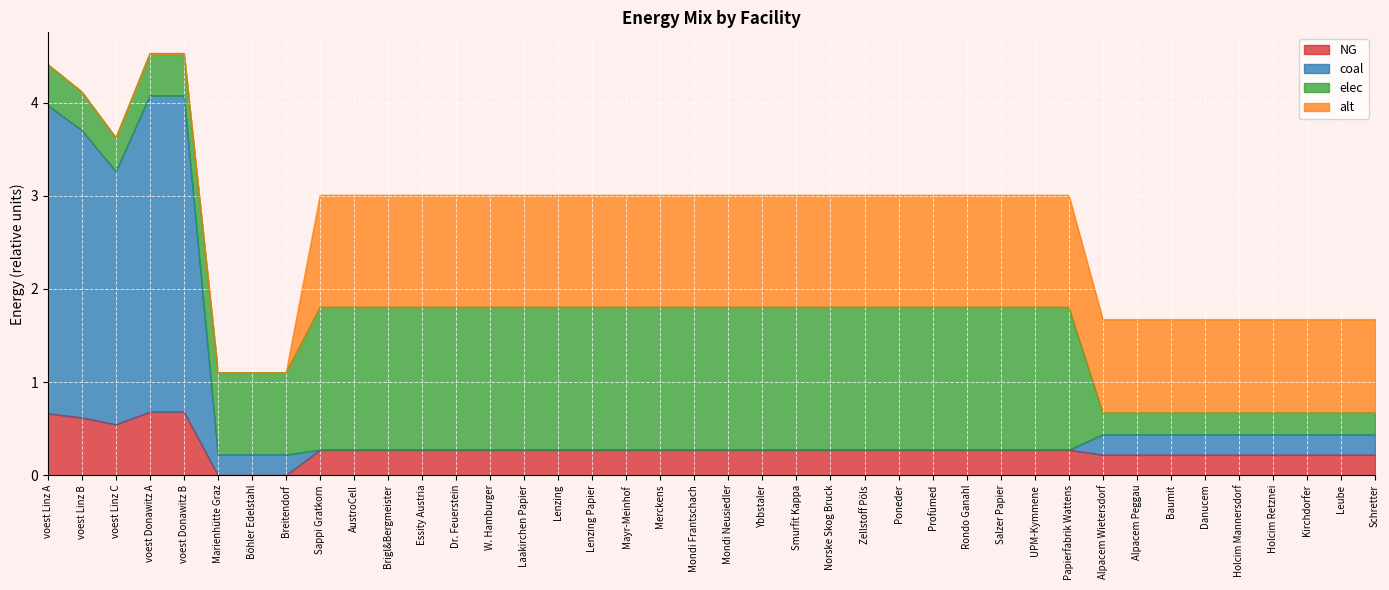

The value of NG at Breitendorf is 0.0. True or false?

True